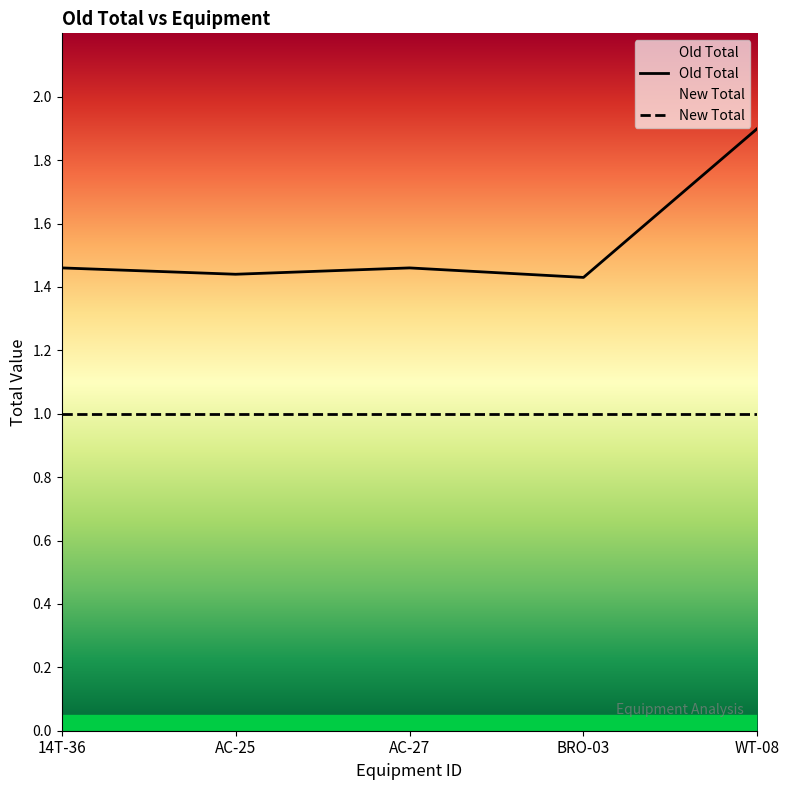

Reading left to right, list all the values displayed in this chart.

14T-36=1.5	AC-25=1.4	AC-27=1.5	BRO-03=1.4	WT-08=1.9